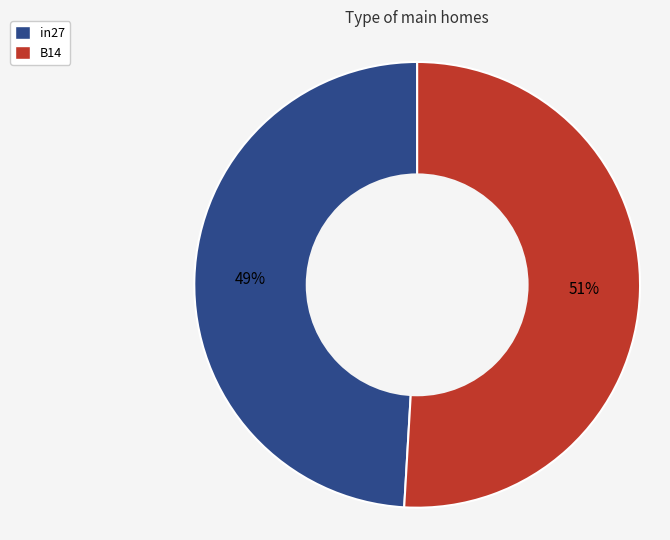

Does any single category account for the majority?

Yes